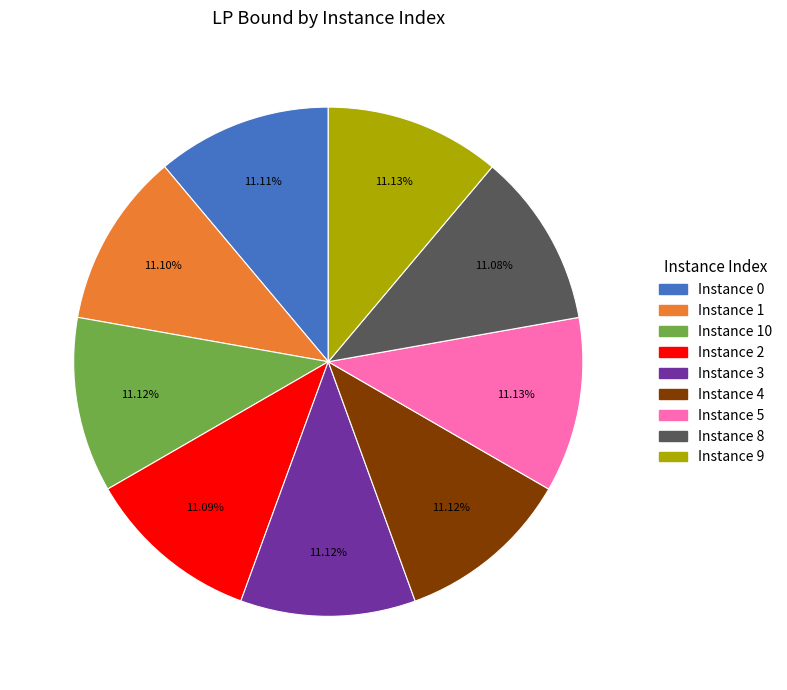

Count the number of slices in the pie.

9